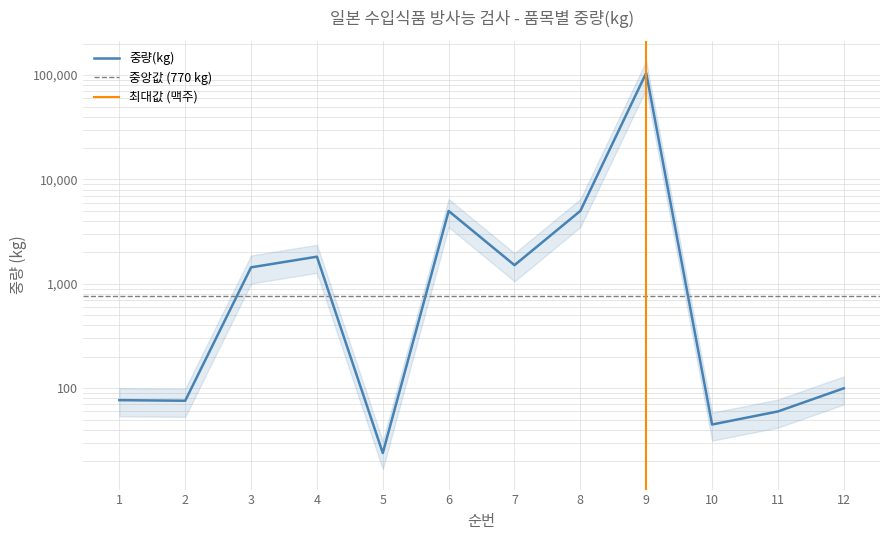

What is the value of the 9th point from the left?

104760